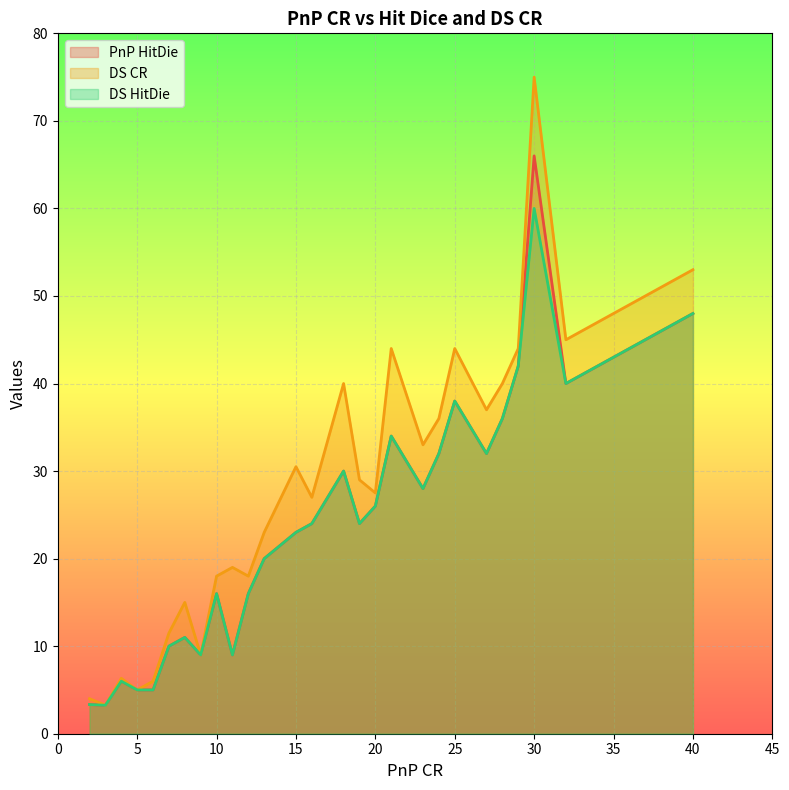

At which label does DS CR reach its peak?

30